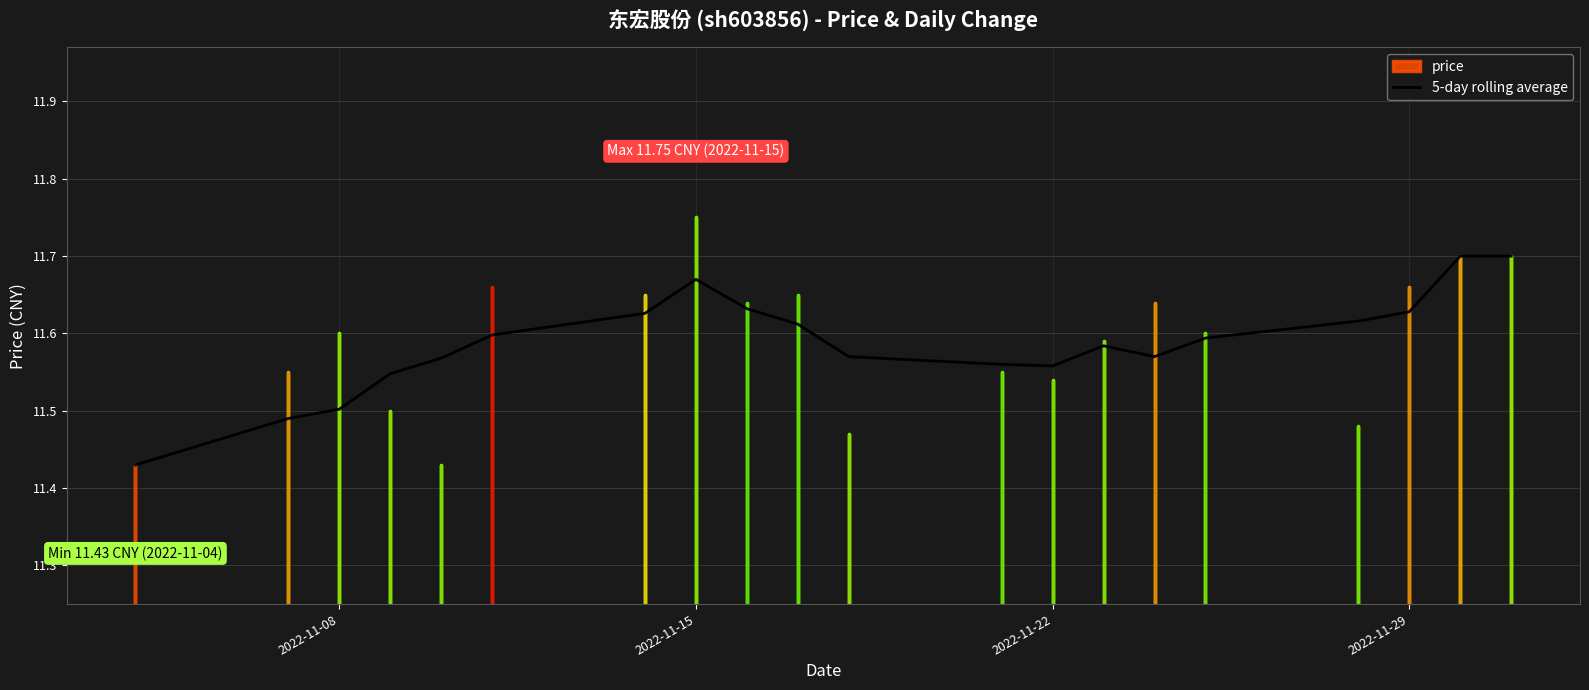

True or false: 5-day rolling average has a value of 7.5 at 2022-11-15.

False